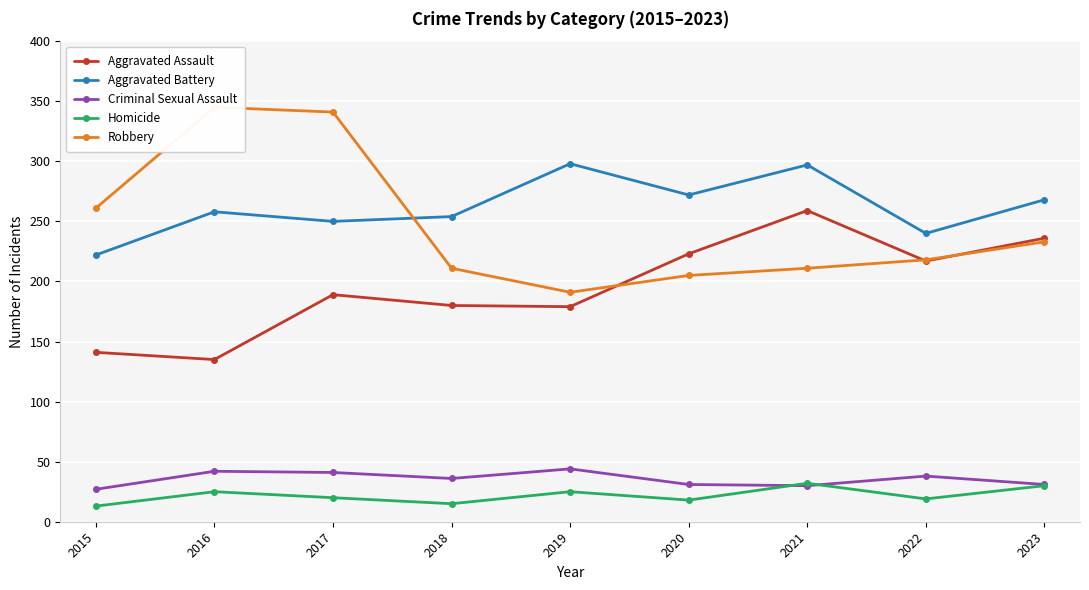

List the series in order of their peak value, lowest first.

Homicide, Criminal Sexual Assault, Aggravated Assault, Aggravated Battery, Robbery